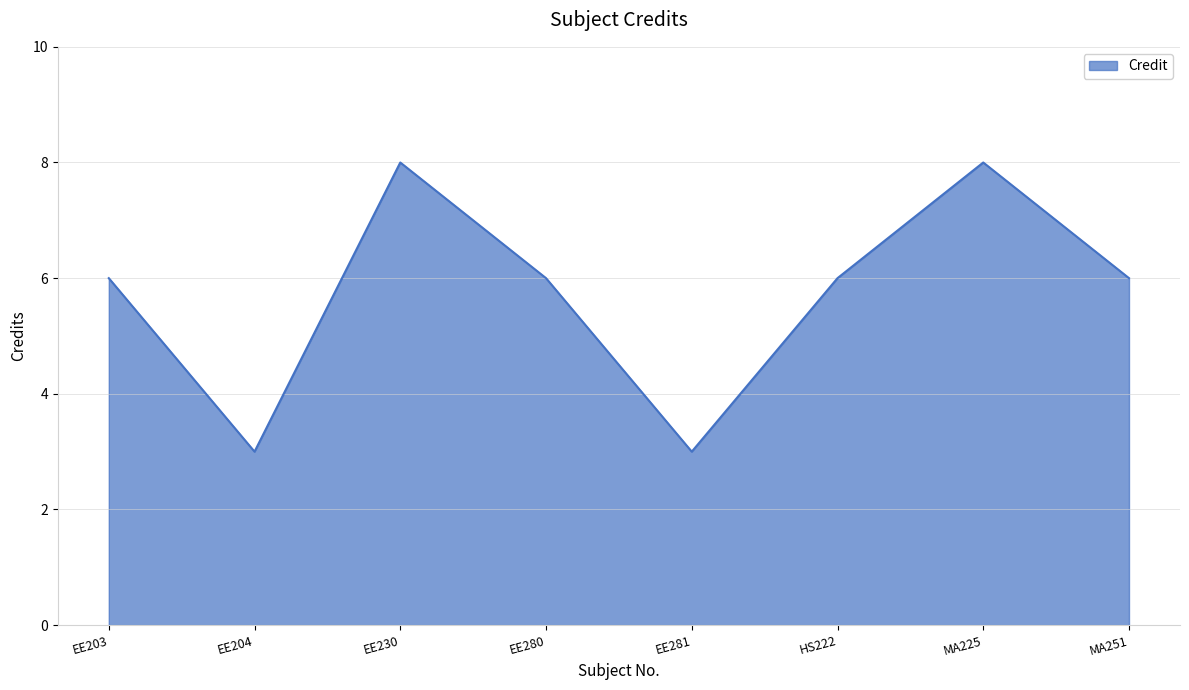

True or false: the data shows 2 at EE204.

False